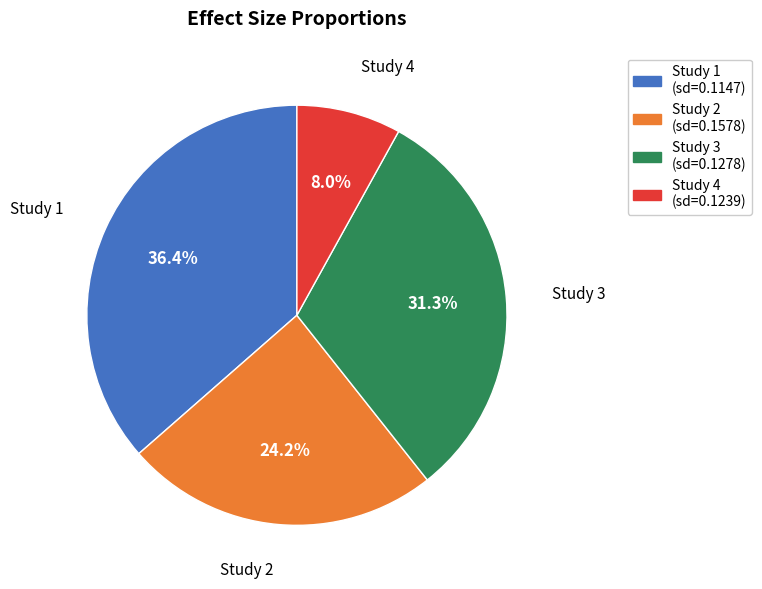

What is the smallest slice in the pie chart?

Study 4